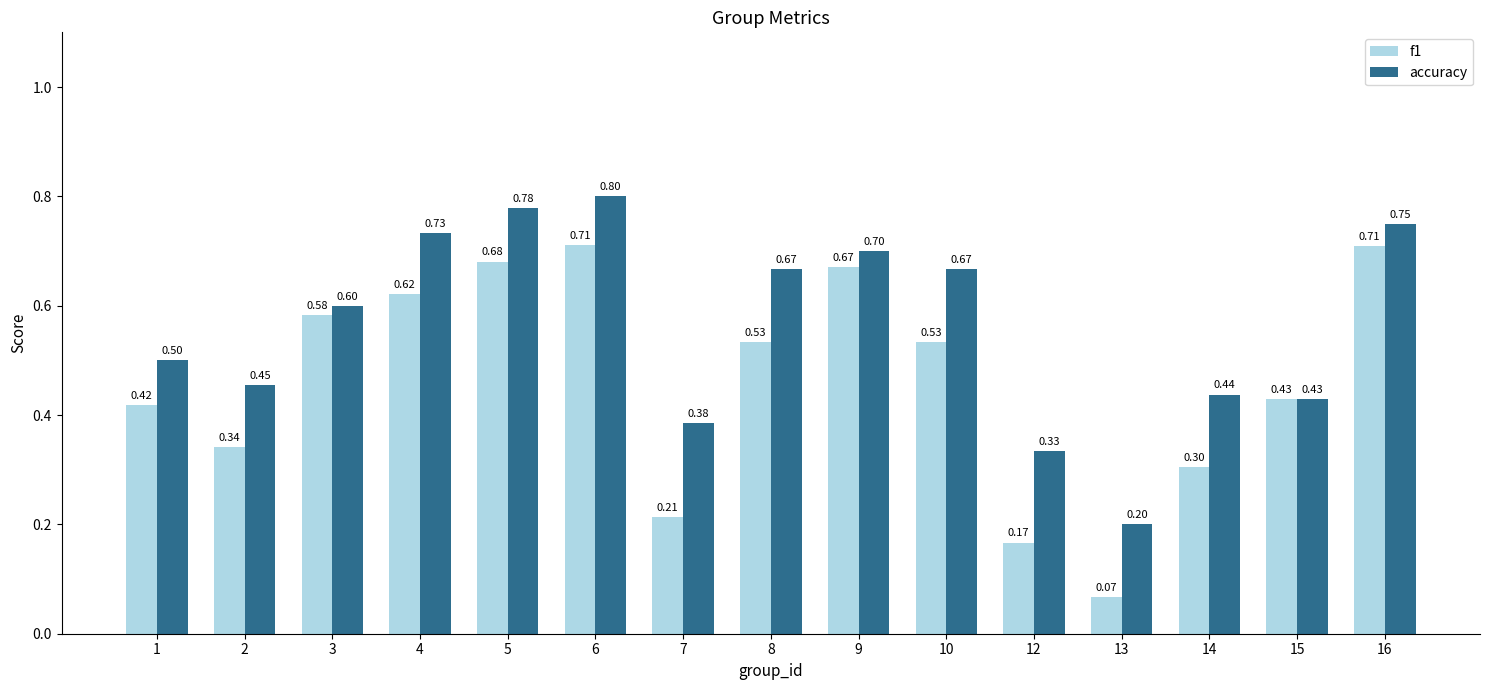

How many bars are there in total?

30